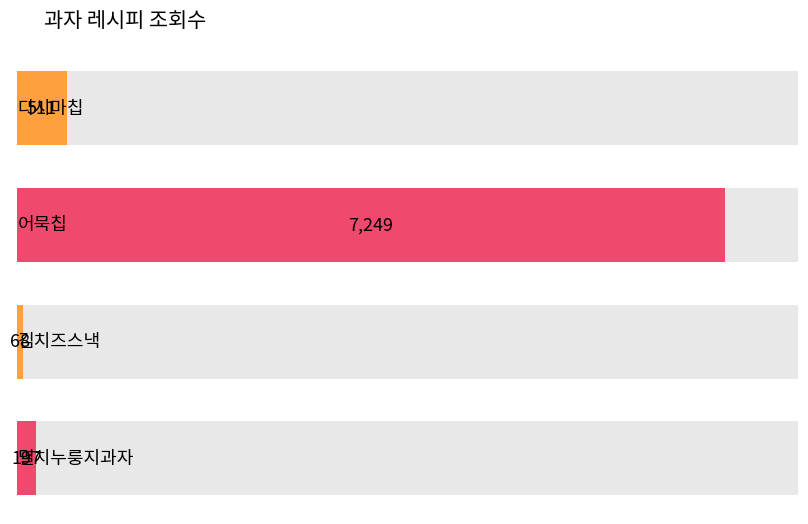

At which category does the chart reach its peak across all series?

어묵칩